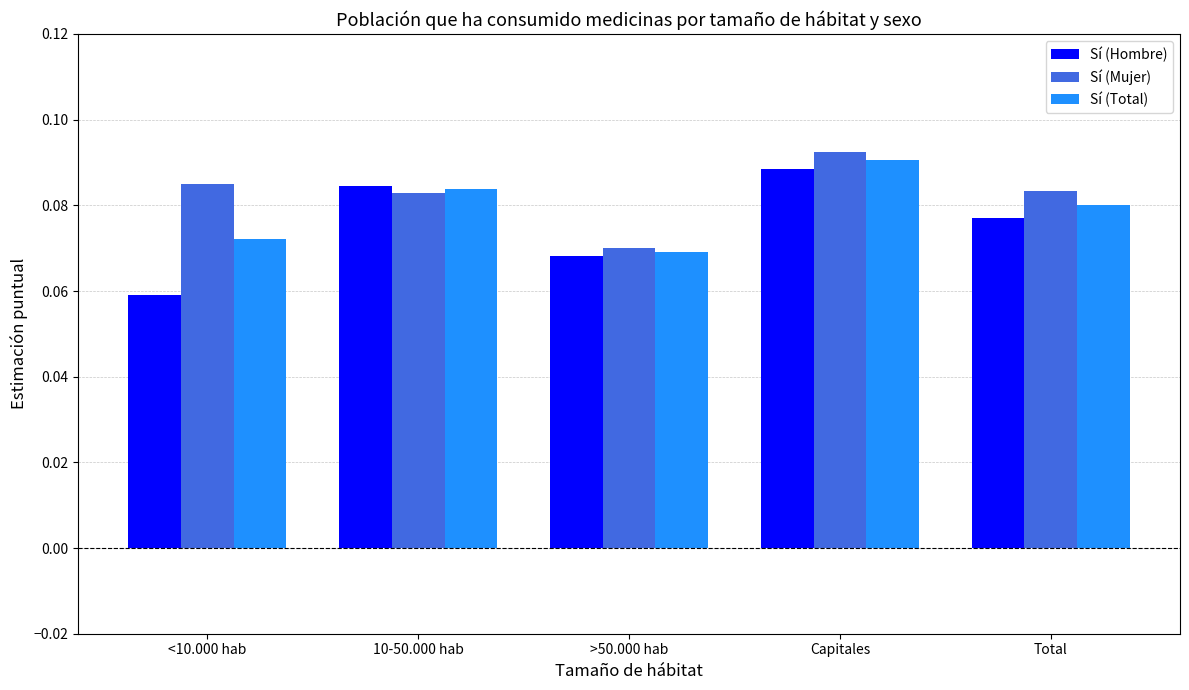

At which category is the sum across all series the highest?

Capitales